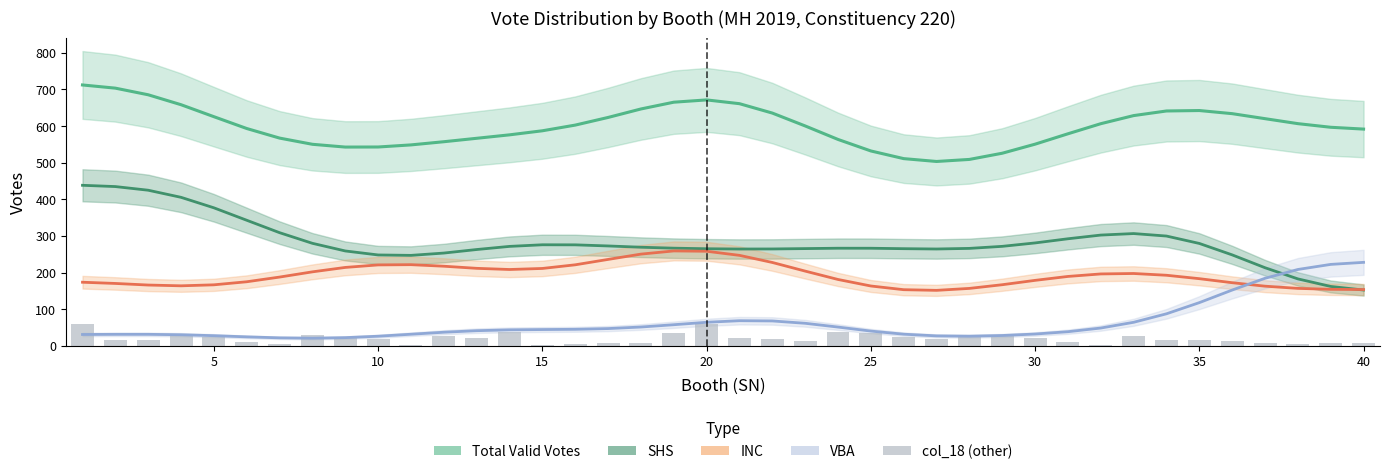

What is the lowest value of the INC series?

151.5